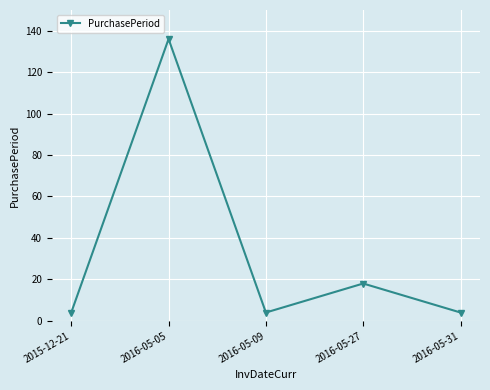

Is this an area chart (filled region under the line)?

No